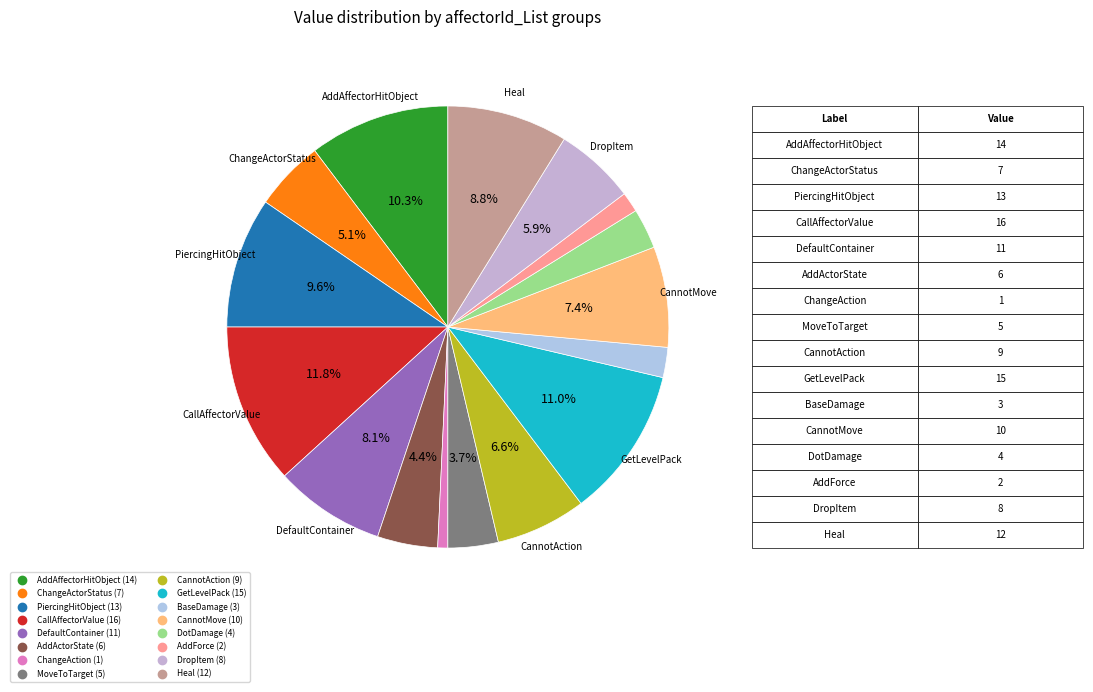

How much of the chart is everything except BaseDamage?

97.8%